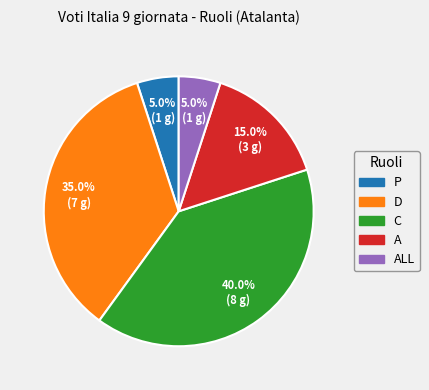

Is there any slice that represents more than half of the pie?

No